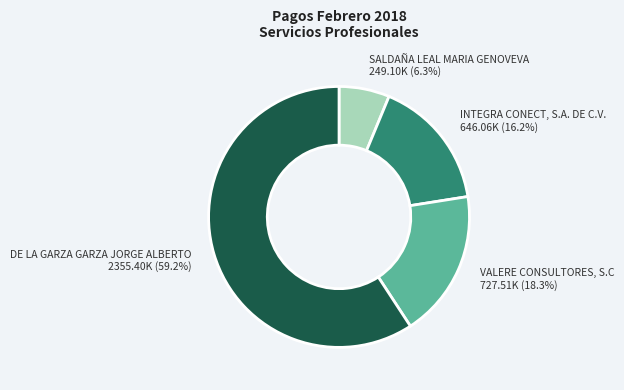

Is there any slice that represents more than half of the pie?

Yes